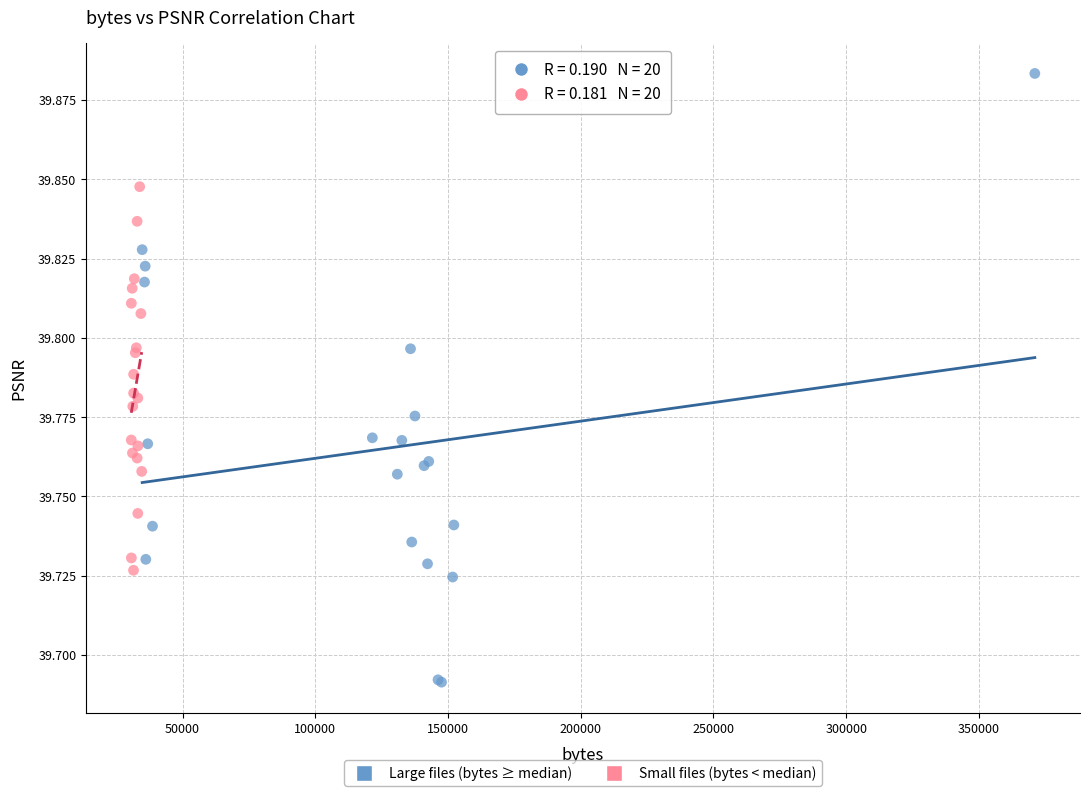

Which series contains the lowest Y value?

Large files (bytes ≥ median)